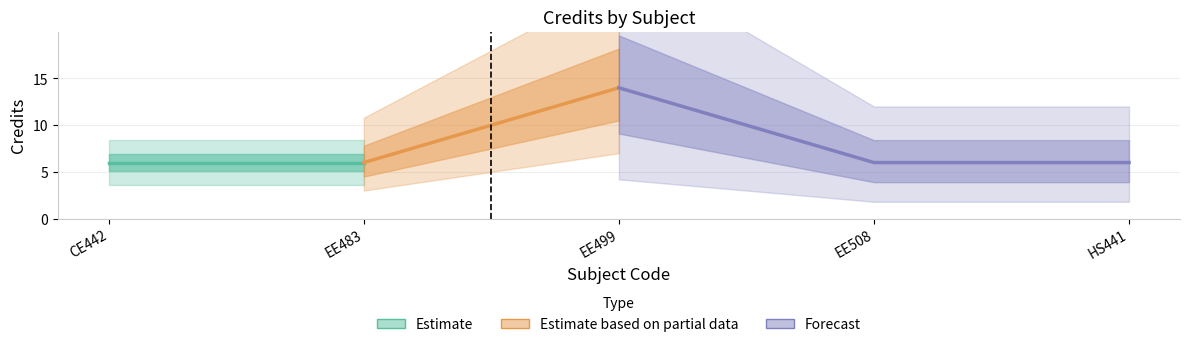

Rank the categories by value from lowest to highest.

1, 2, 4, 5, 3